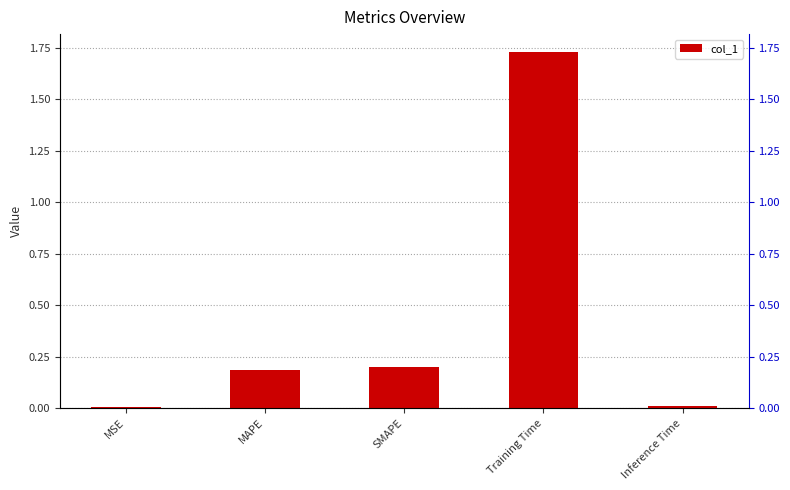

Where is the data nearest to the value 0?

MSE